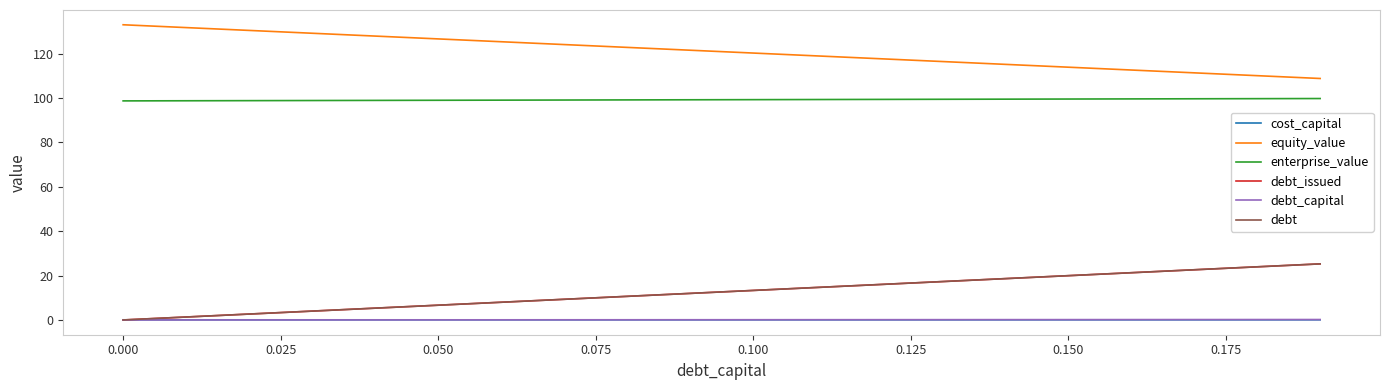

What are all the series names shown in the legend?

cost_capital, equity_value, enterprise_value, debt_issued, debt_capital, debt